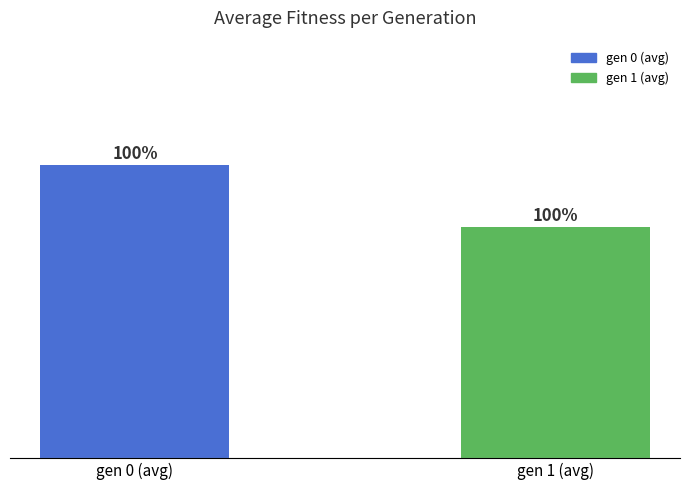

Reading left to right, extract all data points from this chart.

gen 0 (avg)=362.0	gen 1 (avg)=360.5